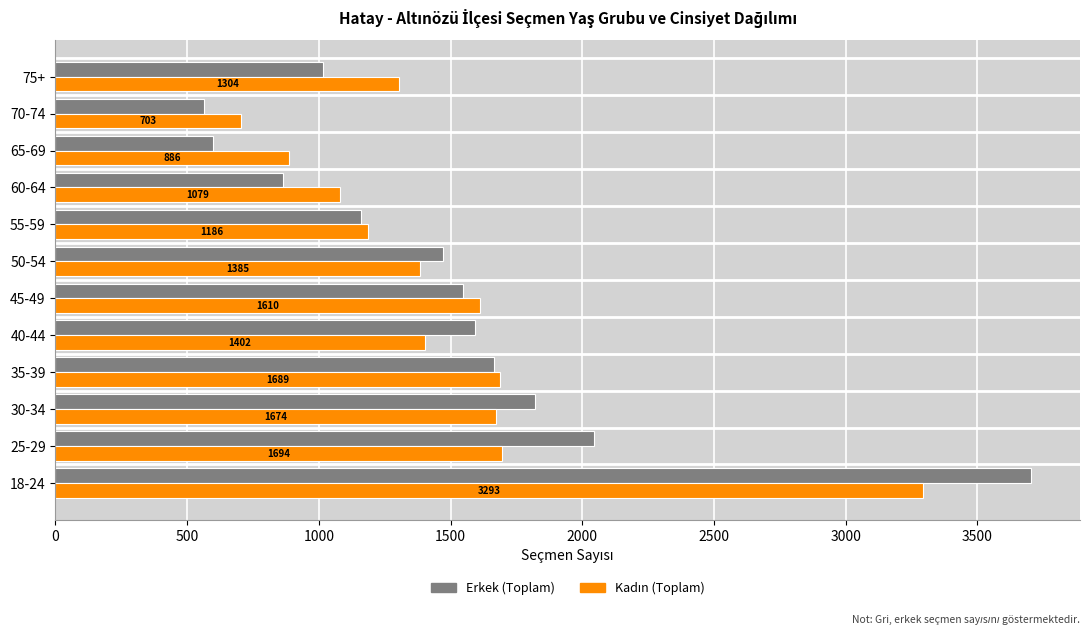

Is it true that Erkek (Toplam) equals 1003 at 50-54?

False